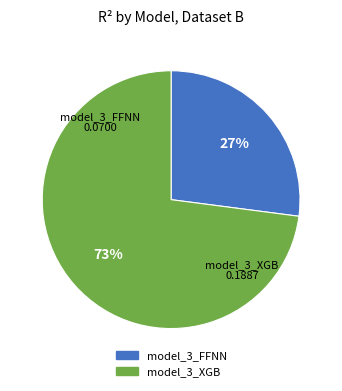

To the nearest percent, what percentage of the pie is model_3_FFNN?

27%